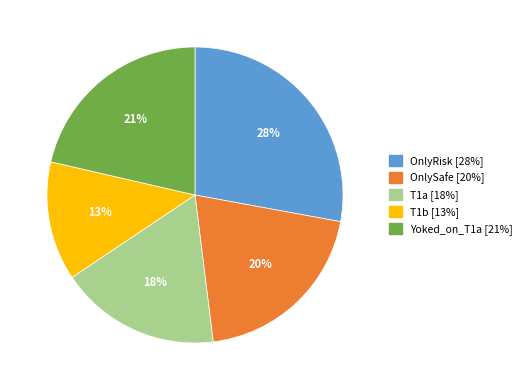

Rank the categories by value from highest to lowest.

OnlyRisk, Yoked_on_T1a, OnlySafe, T1a, T1b